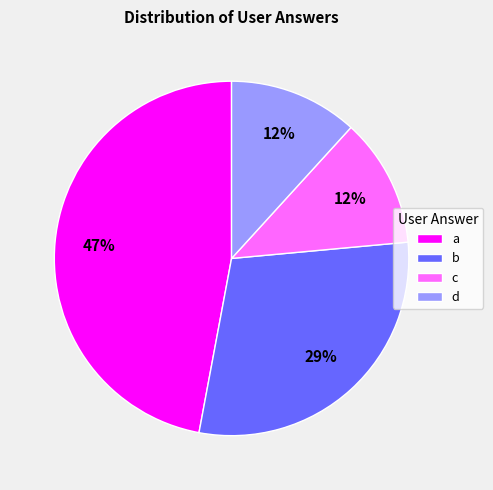

Which slice is the largest?

a